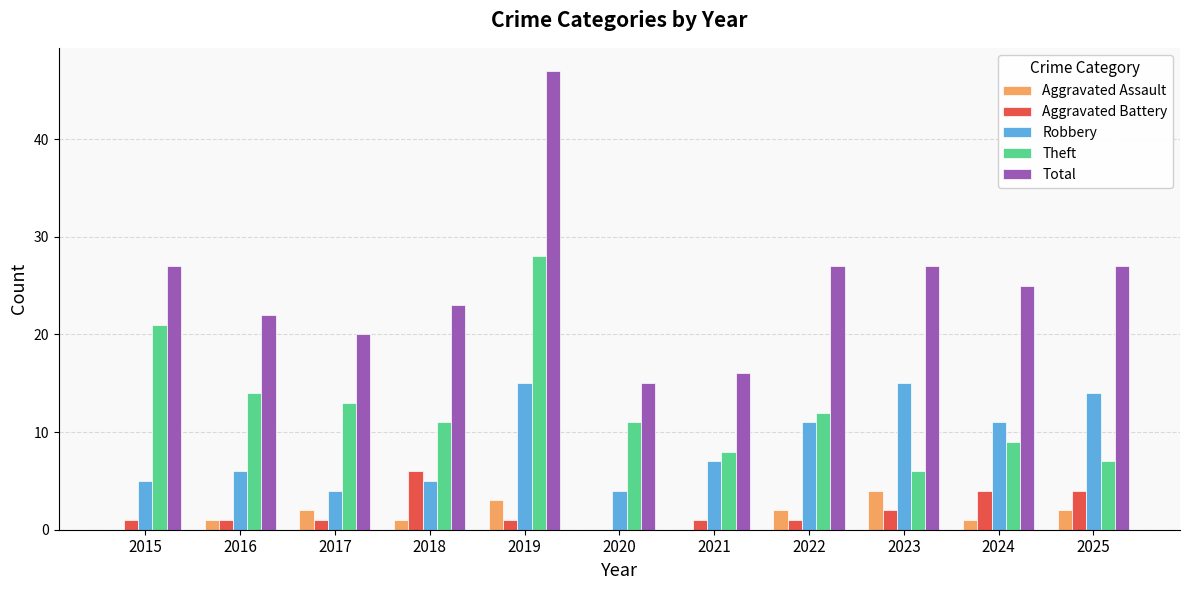

The value of Theft at 2022 is 3. True or false?

False